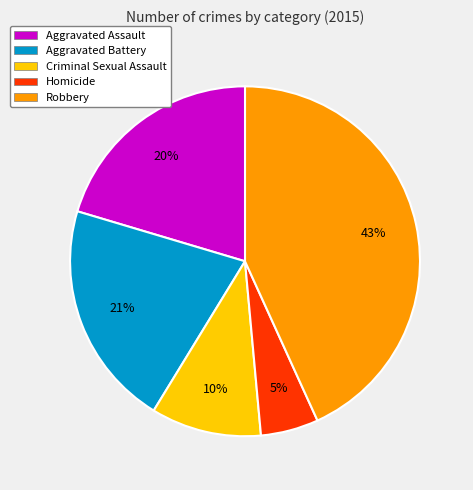

Do Homicide and Criminal Sexual Assault together represent more than half of the pie?

No